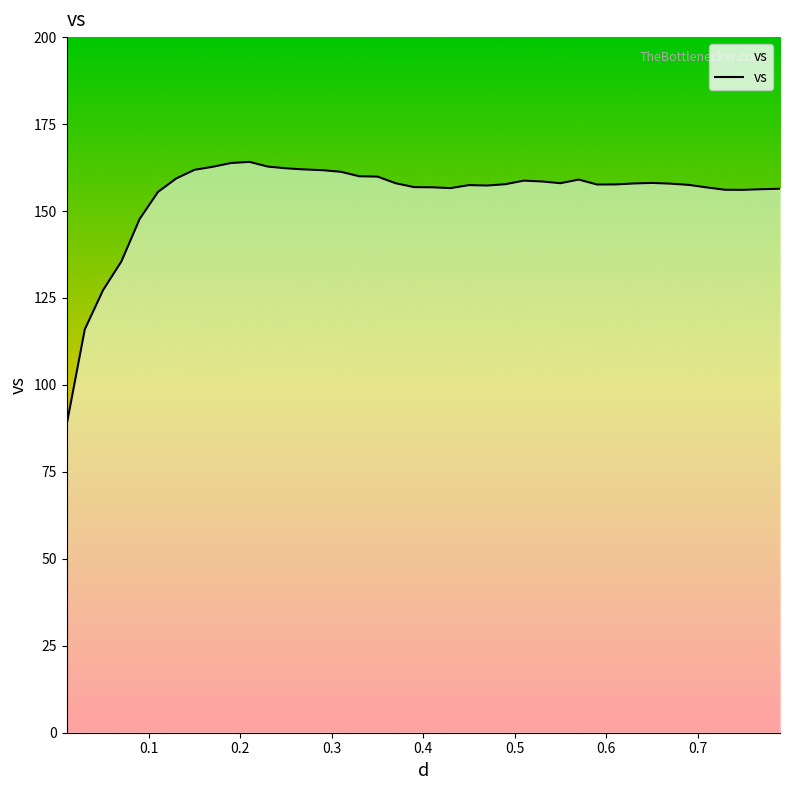

What is the smallest value displayed?

88.4